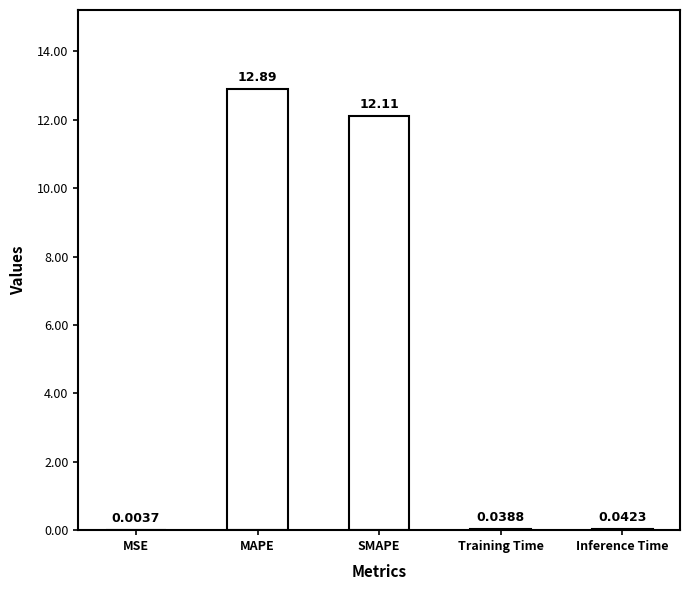

Where is the data nearest to the value 6?

Inference Time